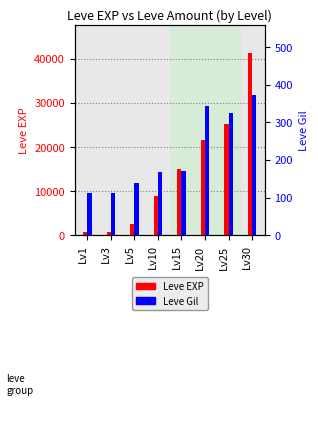

What is the difference between the highest and lowest values at Lv20?

21256